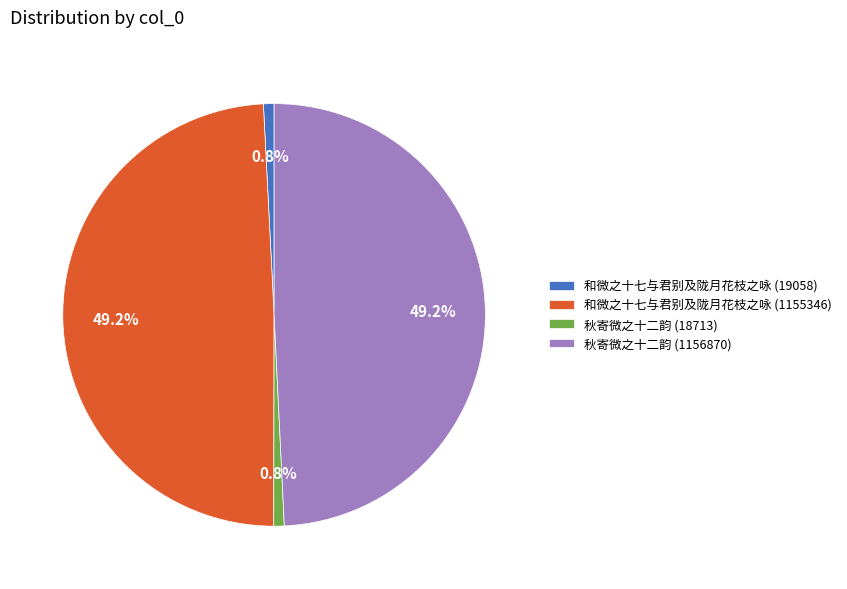

What percentage is the 和微之十七与君别及陇月花枝之咏 (1155346) slice, to the nearest percent?

49%